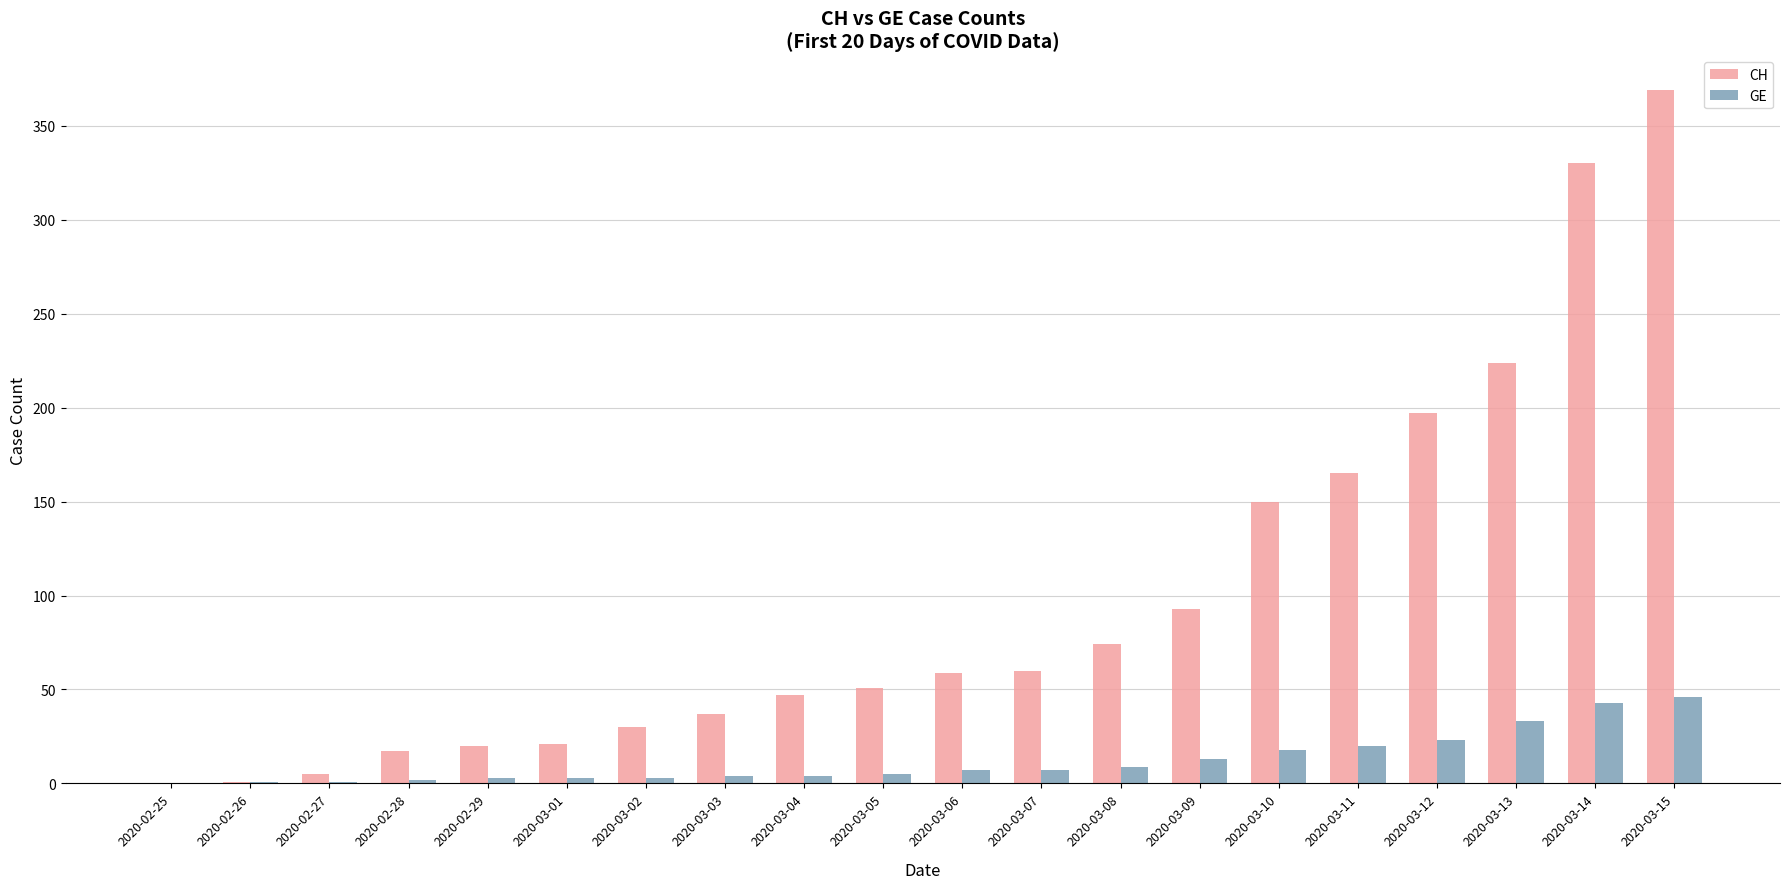

Which series has the largest total across all categories?

CH